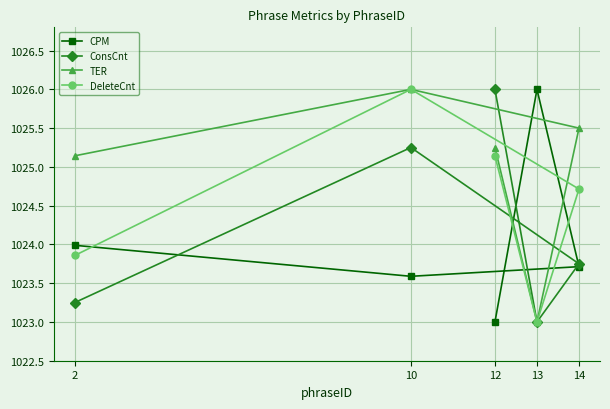

What is the sum of the ConsCnt values at 2 and 10?

2048.5